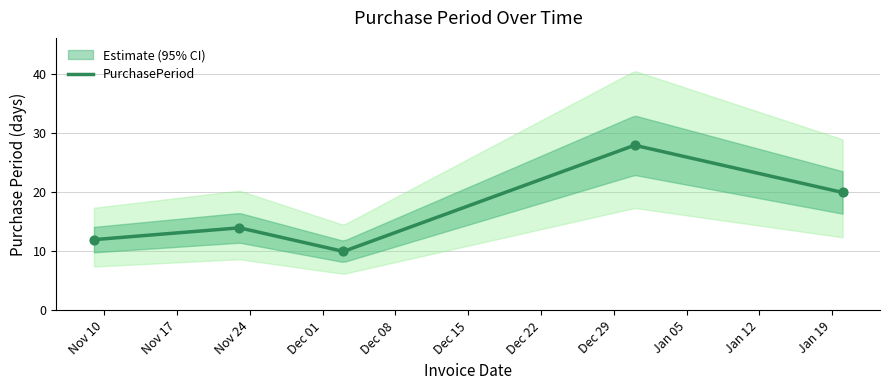

Between 2015-12-31 and 2015-11-23, which is larger?

2015-12-31